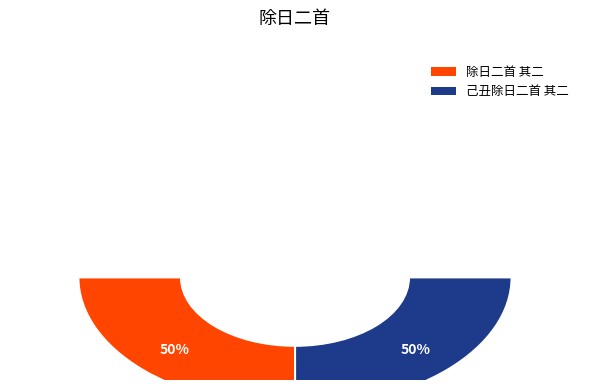

What percentage is NOT represented by 己丑除日二首 其二?

50.0%